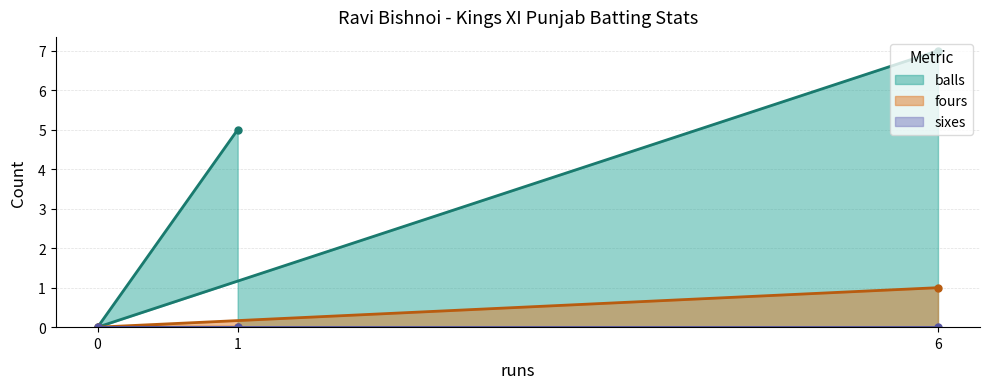

At which category is the sum across all series the highest?

6